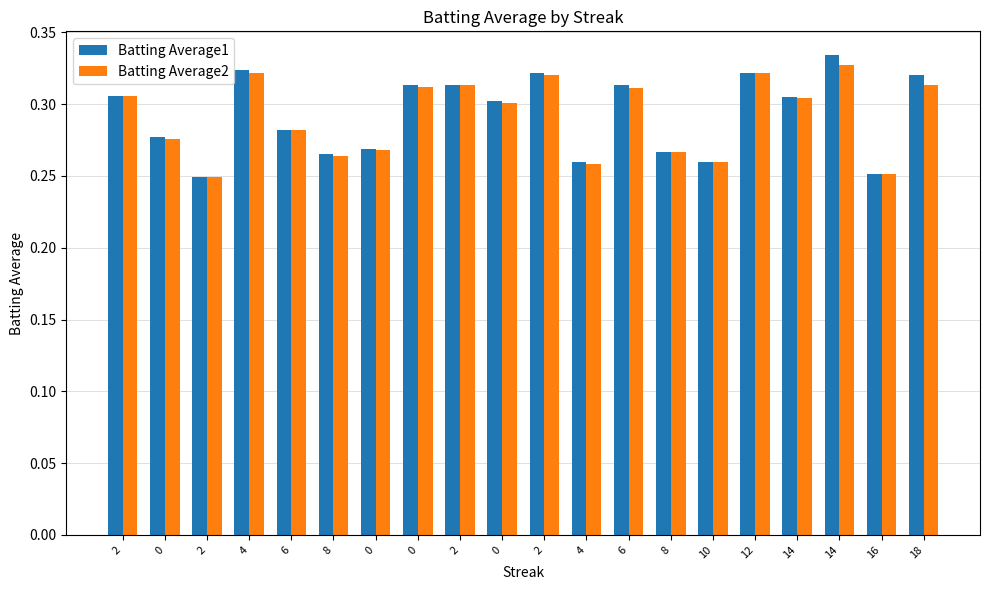

What is the average value of the Batting Average2 series?

0.3